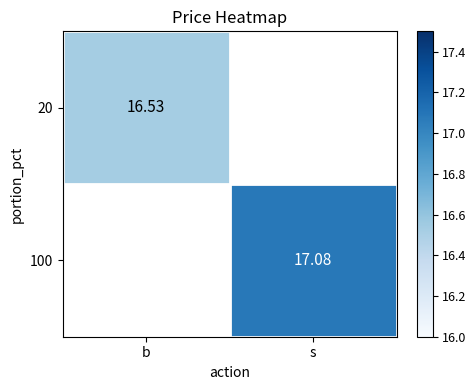

True or false: 100 has a value of 29.2 at s.

False